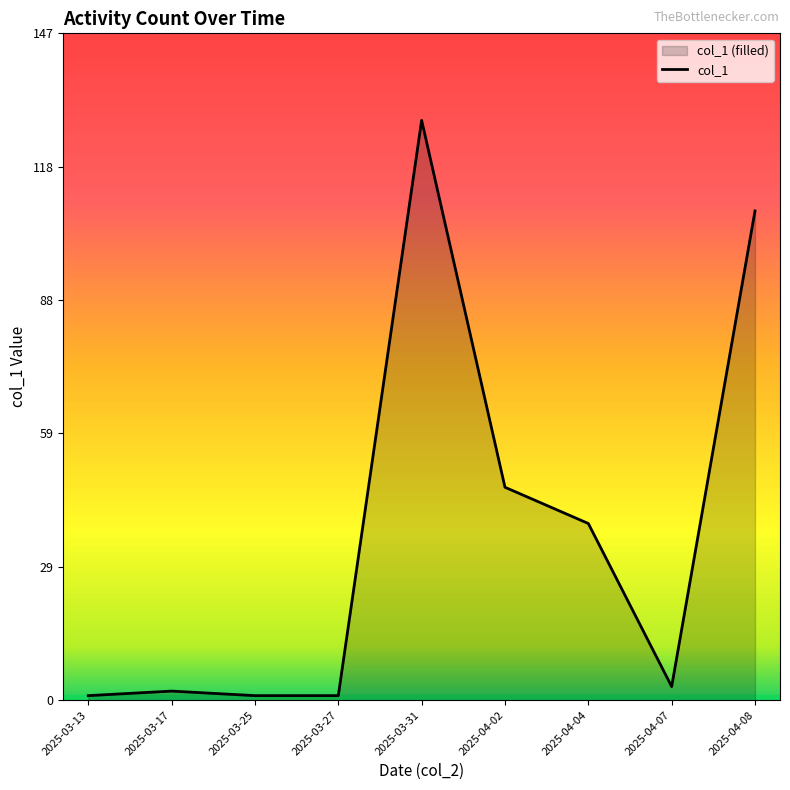

Which category has the highest value across all series?

2025-03-31